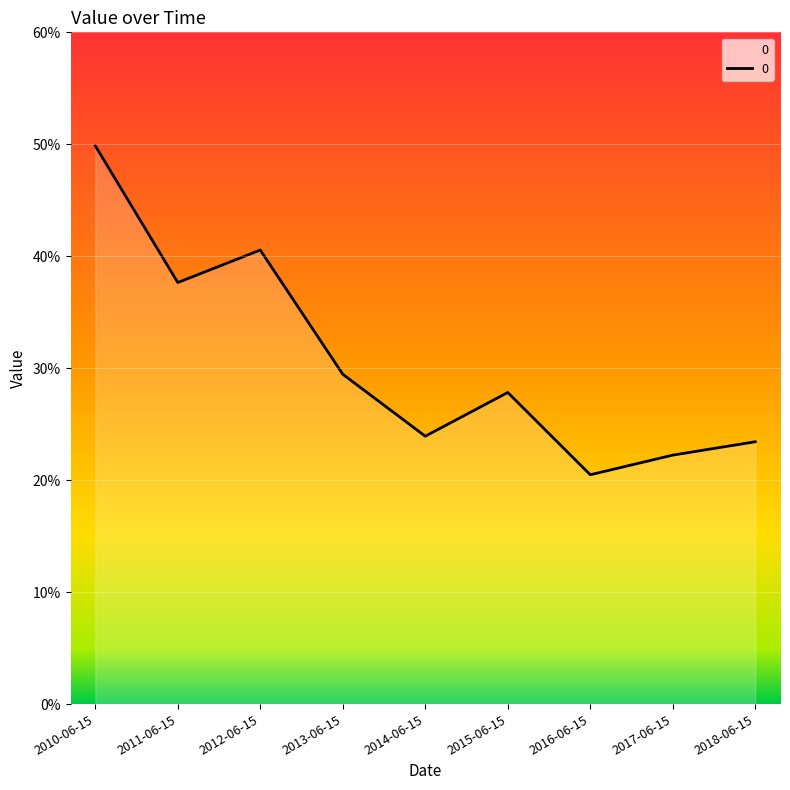

The value at 2010-06-15 is 0.9. True or false?

False